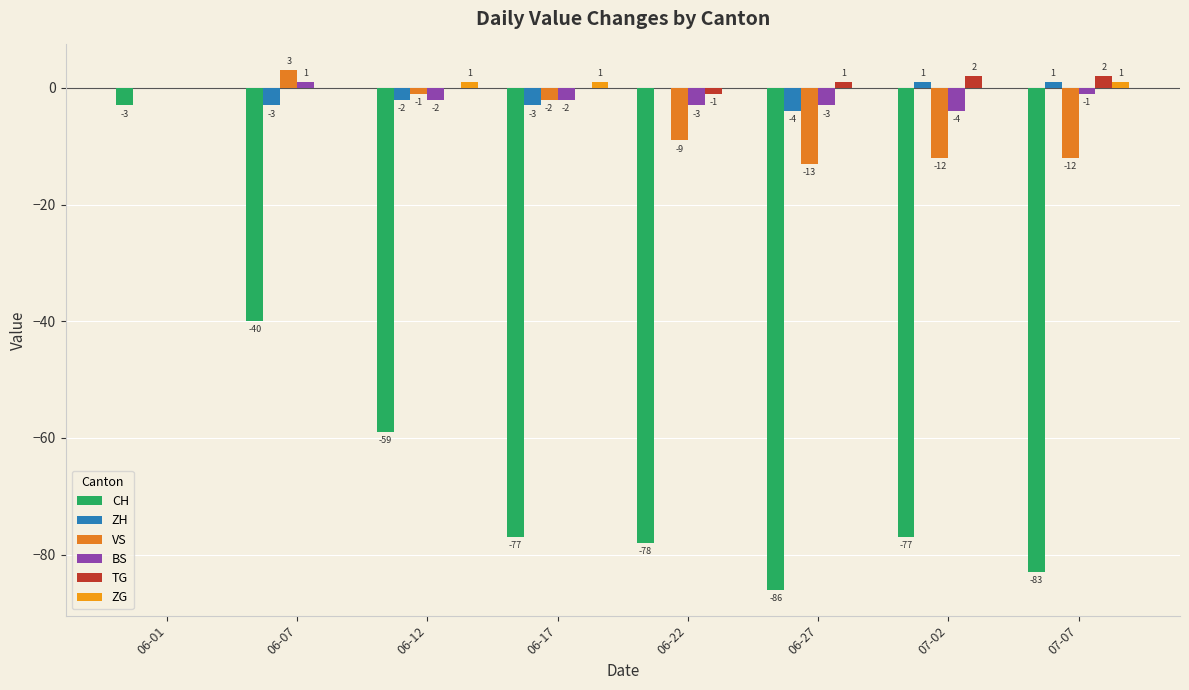

Between 06-07 and 06-17, which is larger?

06-07